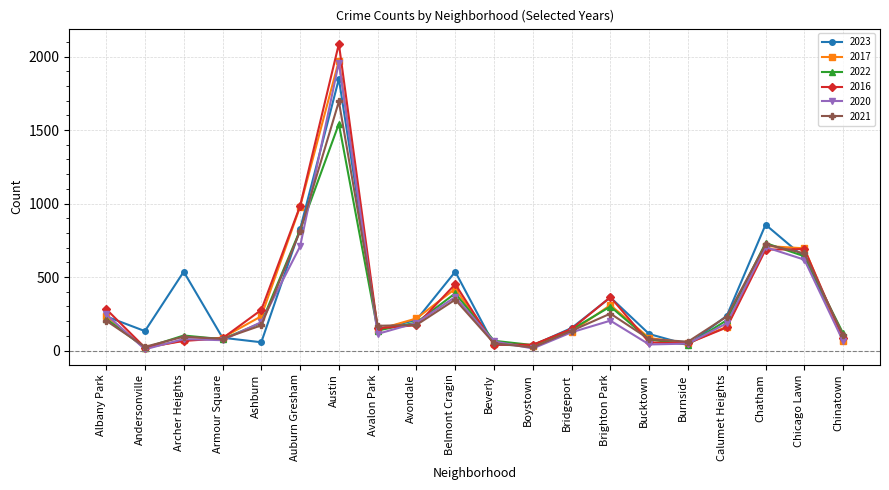

What is the maximum value shown in the chart?

2086